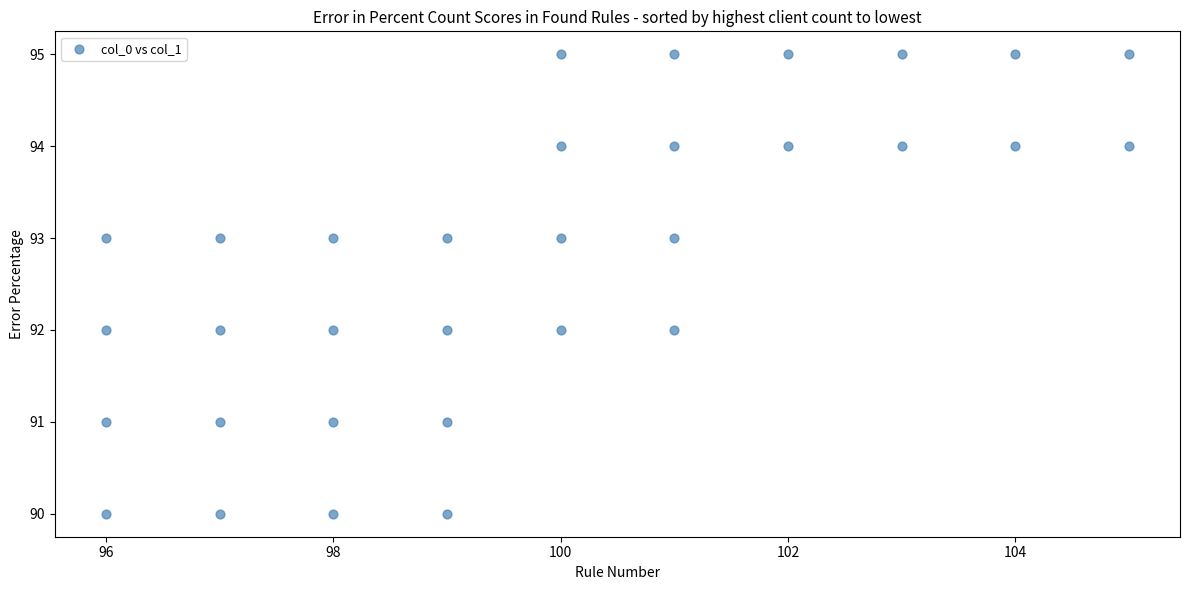

What is the range of X values (max minus min)?

9